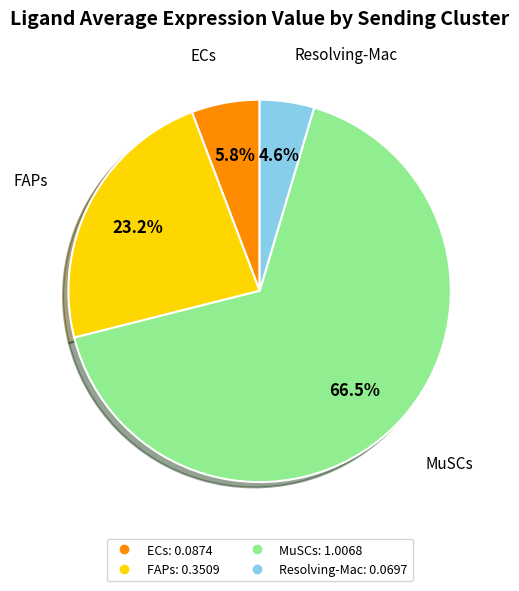

What percentage is the ECs slice, to the nearest percent?

6%